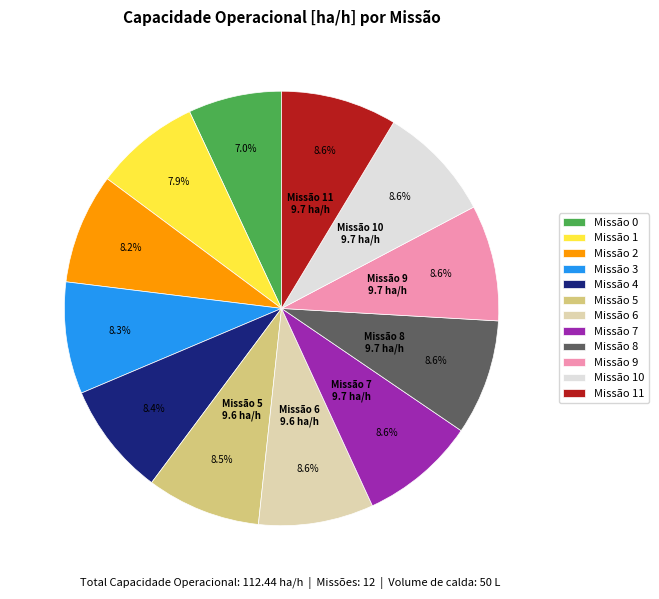

Combined, do Missão 9 and Missão 4 account for over 50%?

No